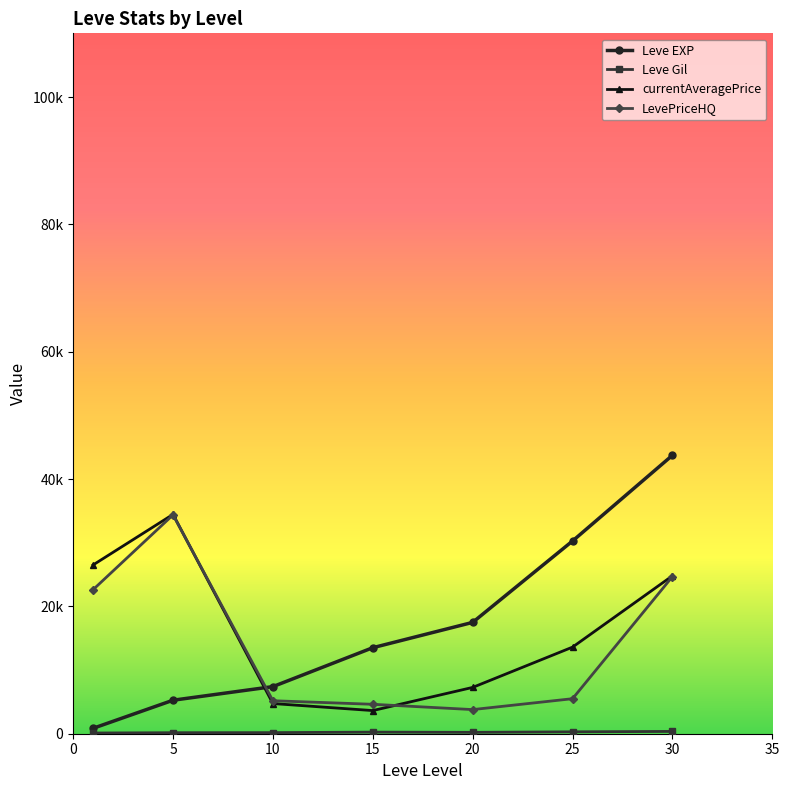

Does the chart have visible grid lines?

No